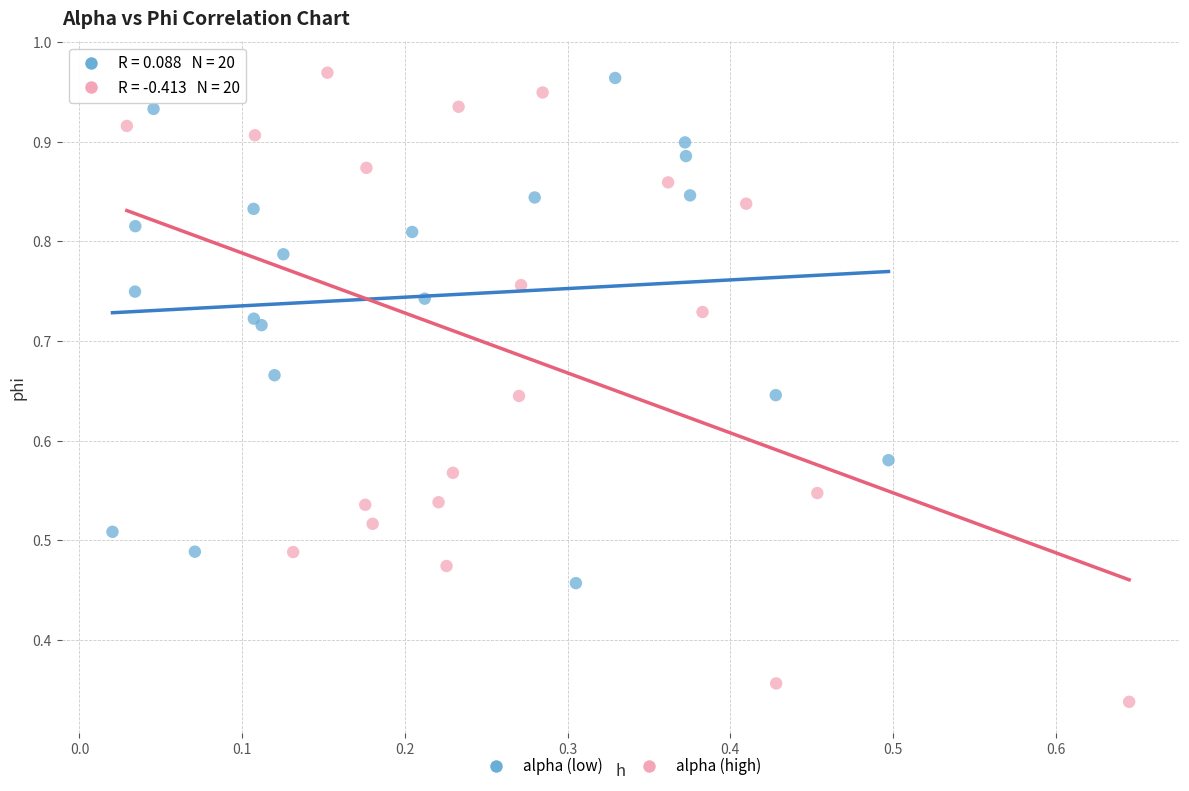

Which series reaches the minimum Y coordinate?

alpha (high)